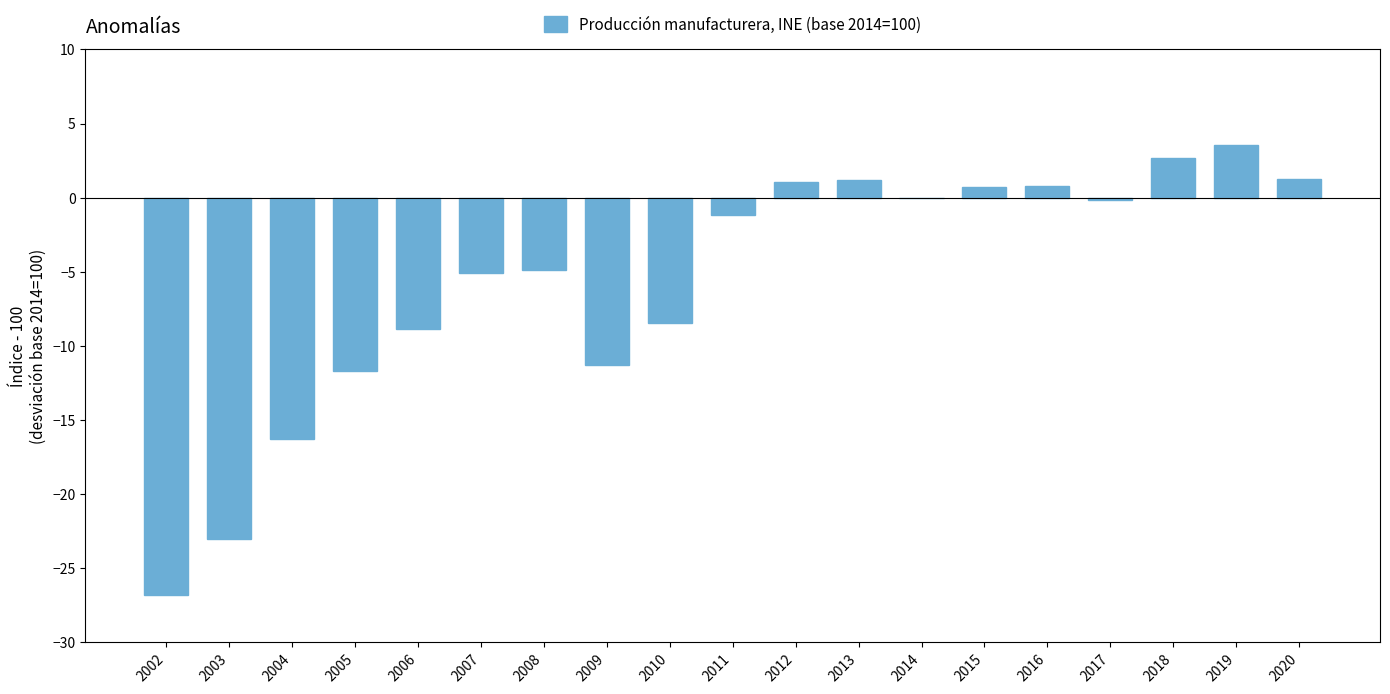

How many data points are above -1?

9